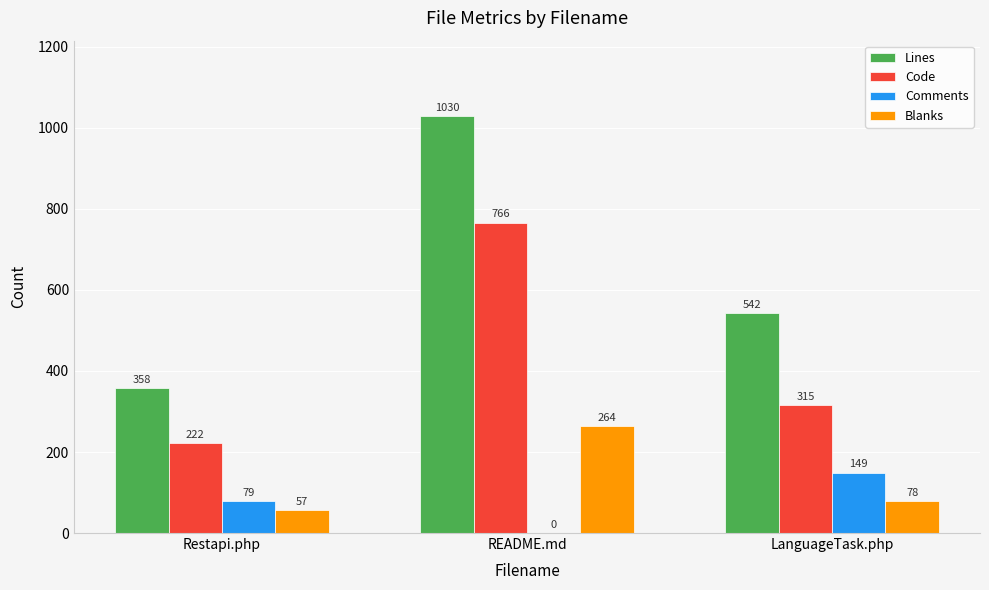

Which label corresponds to the largest value in the chart?

README.md